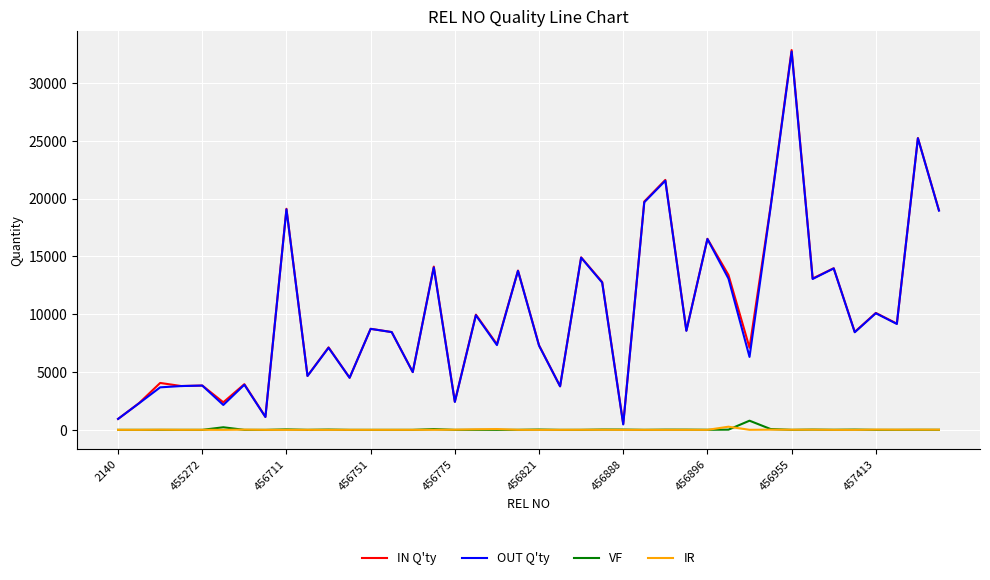

Which series has the largest range (max minus min)?

IN Q'ty